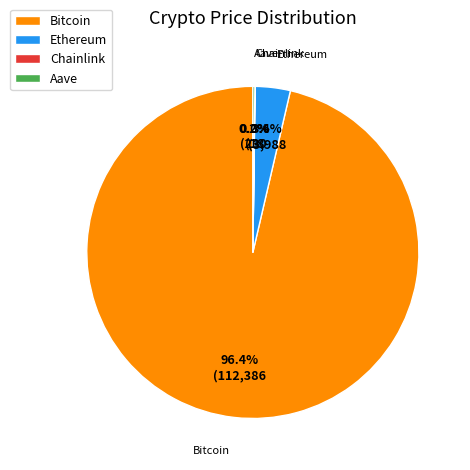

Which has a higher value, Ethereum or Bitcoin?

Bitcoin